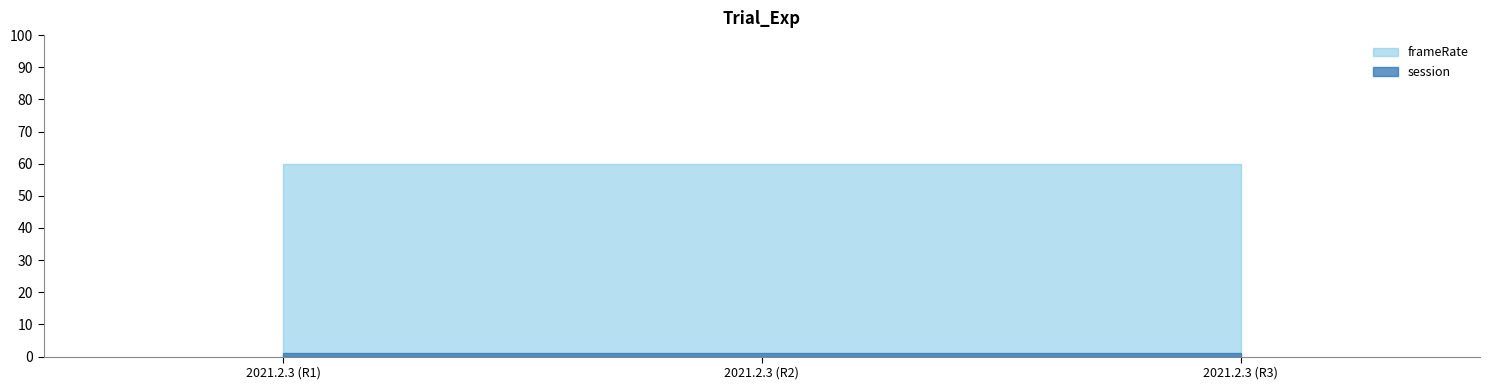

Rank the series by their average value, from highest to lowest.

frameRate, session